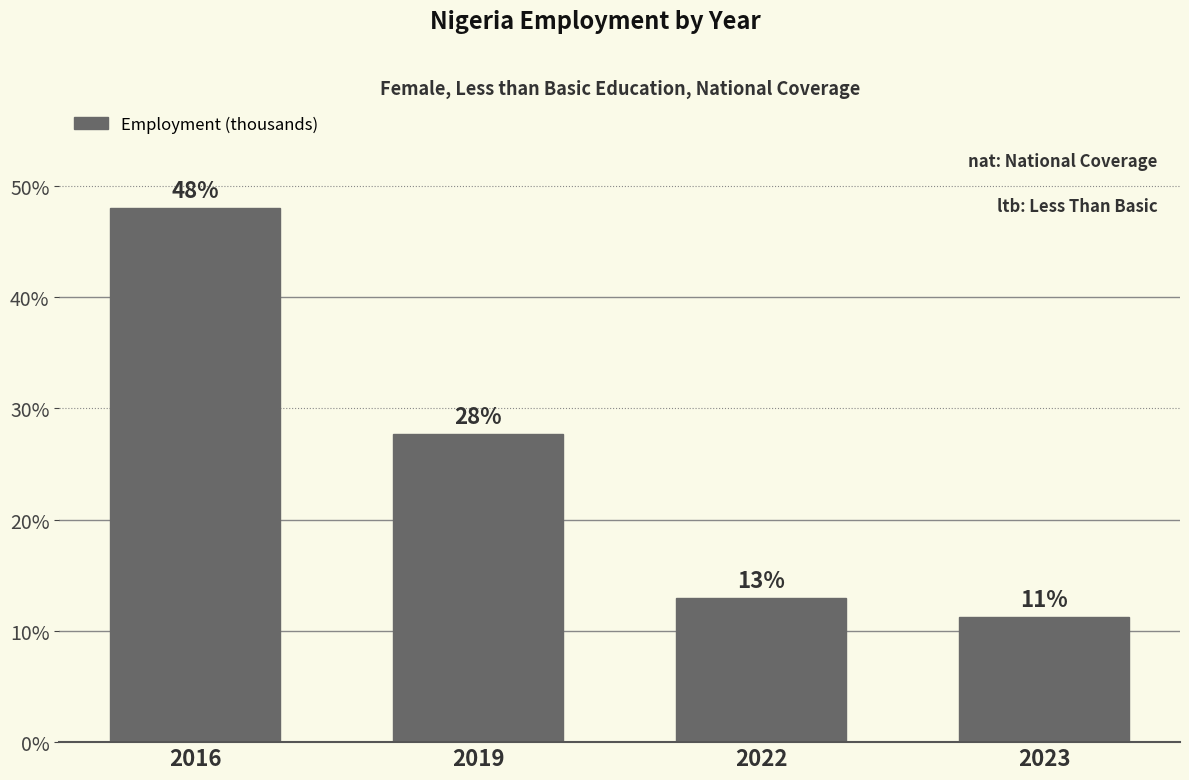

What is the change in value from 2016 to 2019?

-7597.6